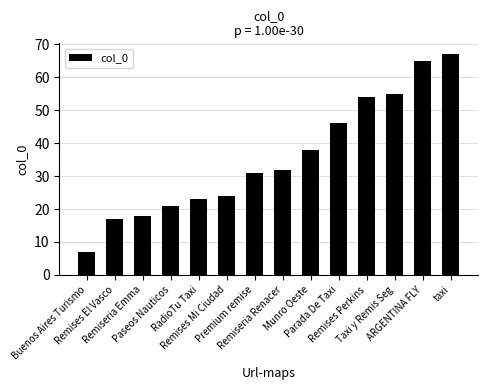

Which label corresponds to the smallest value in the chart?

Buenos Aires Turismo